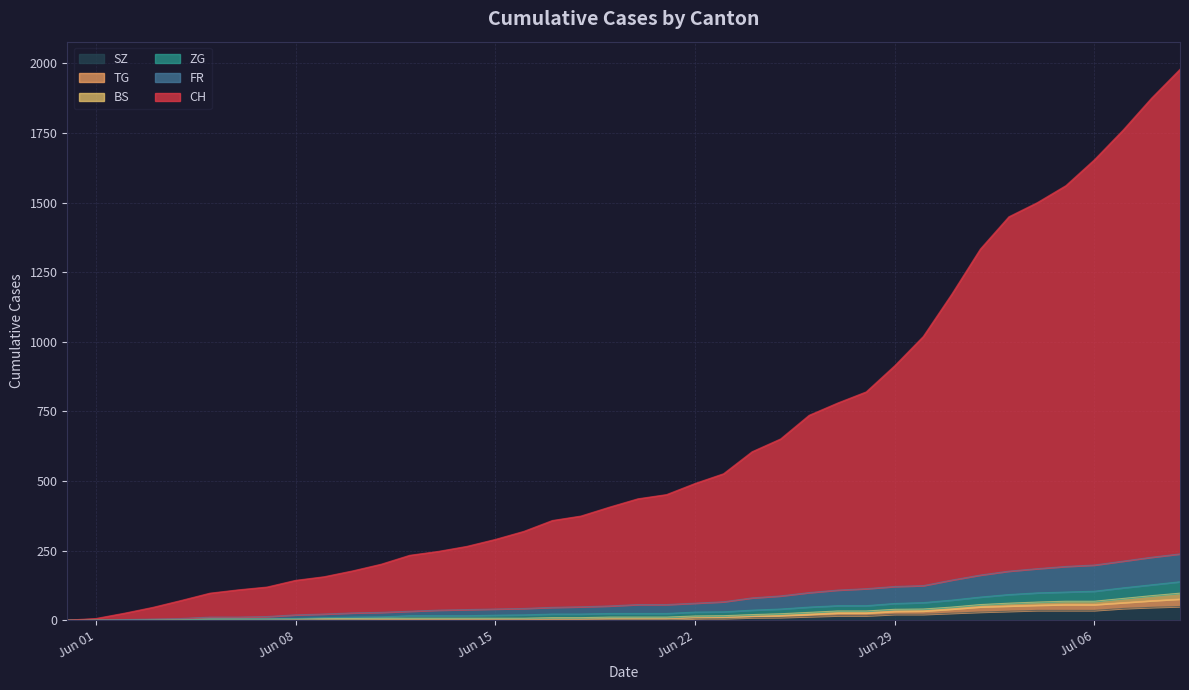

True or false: FR and SZ intersect in this chart.

False